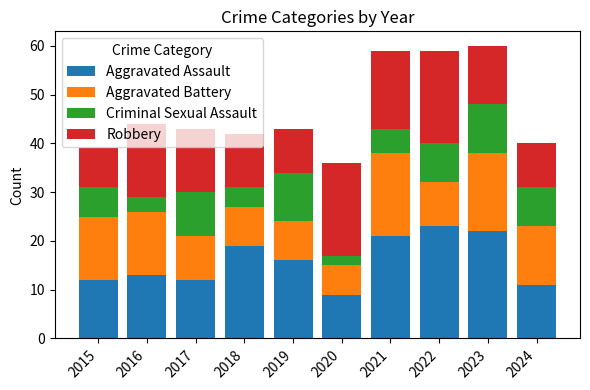

Count the number of data series in this chart.

4